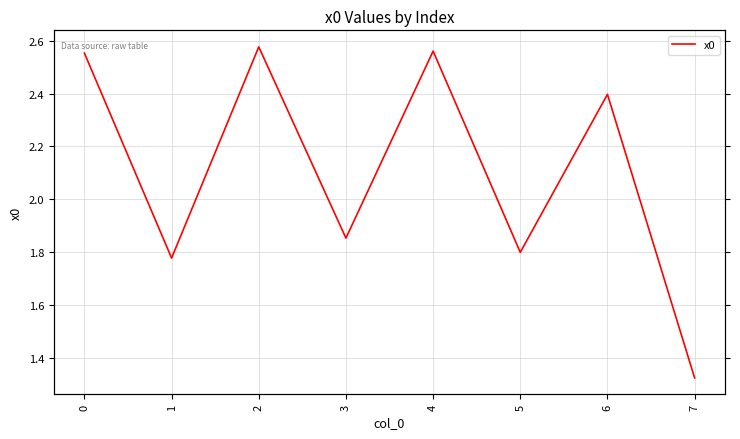

List the labels in order of value, smallest first.

7, 1, 5, 3, 6, 0, 4, 2